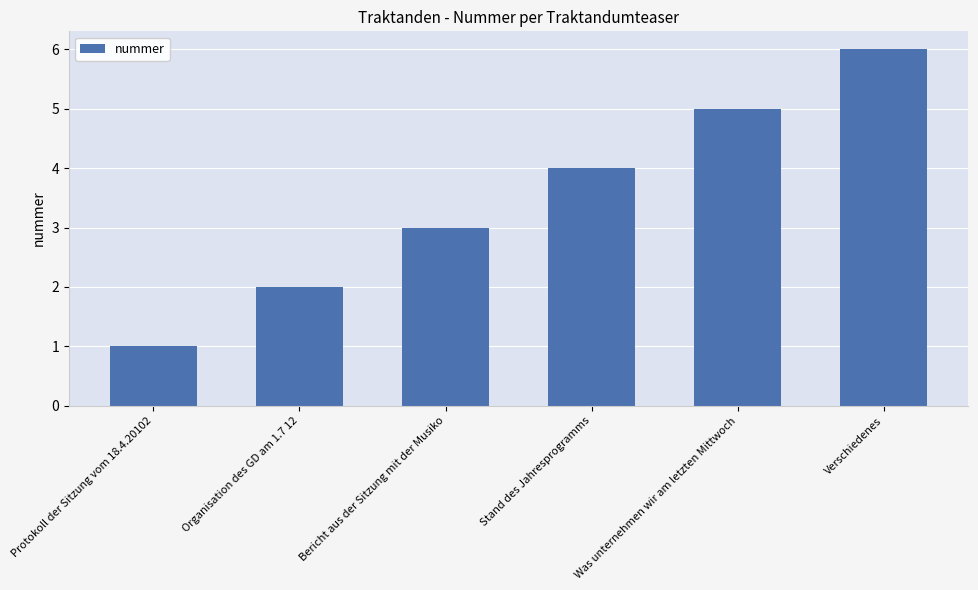

What is the sum of all values?

21